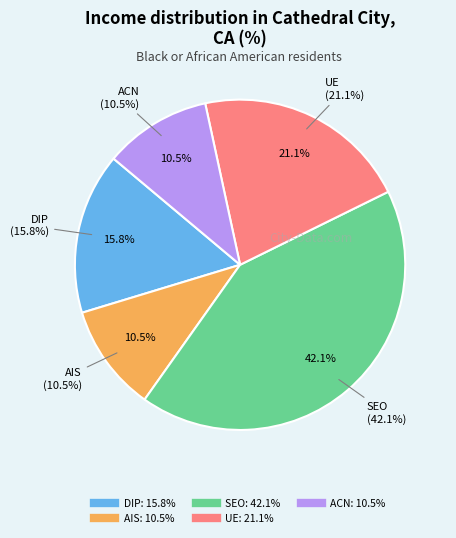

Is it true that AIS is 21% of the pie?

False